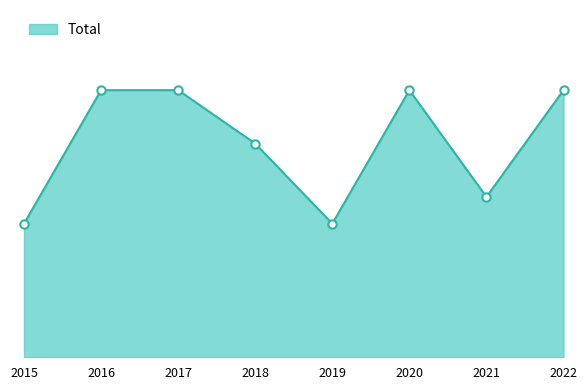

Does the chart display data point markers on the line(s)?

No